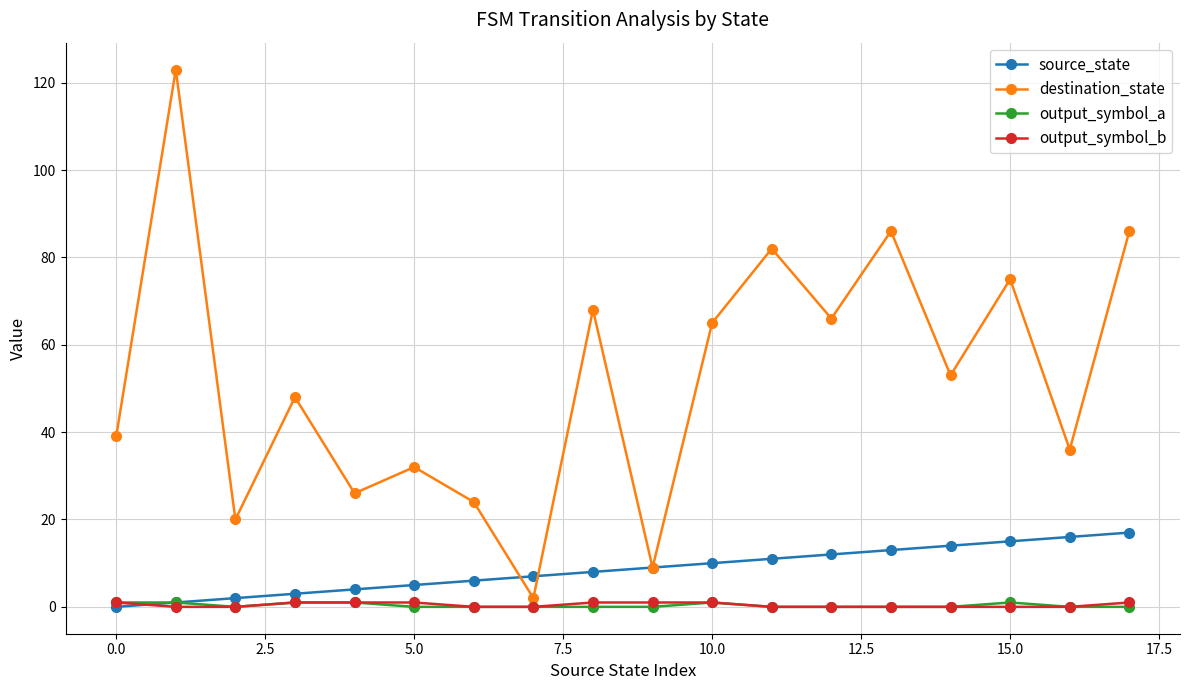

What is the greatest value displayed?

123